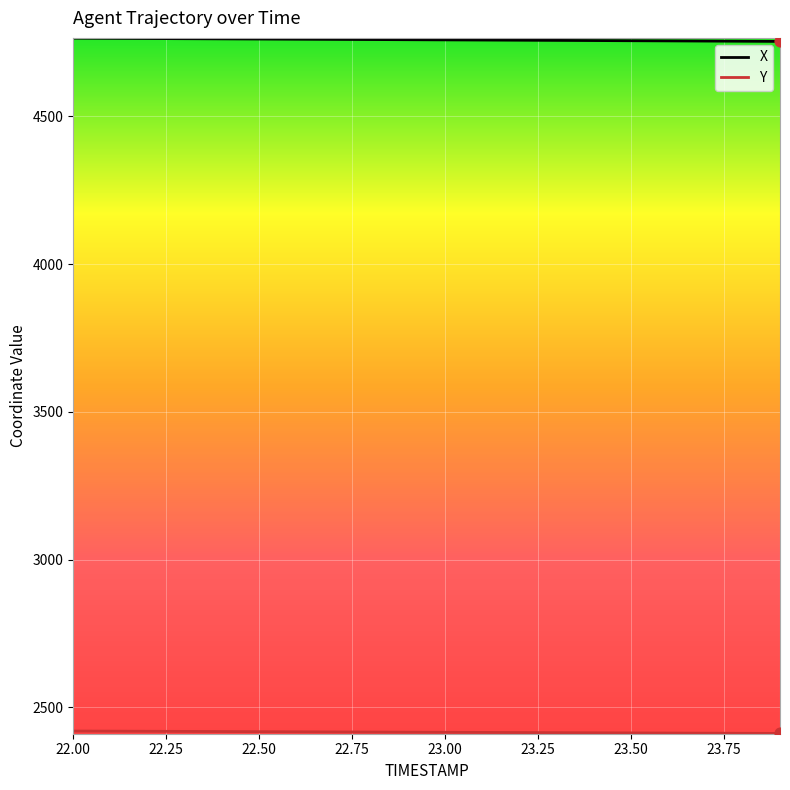

What is the greatest value displayed?

4765.0